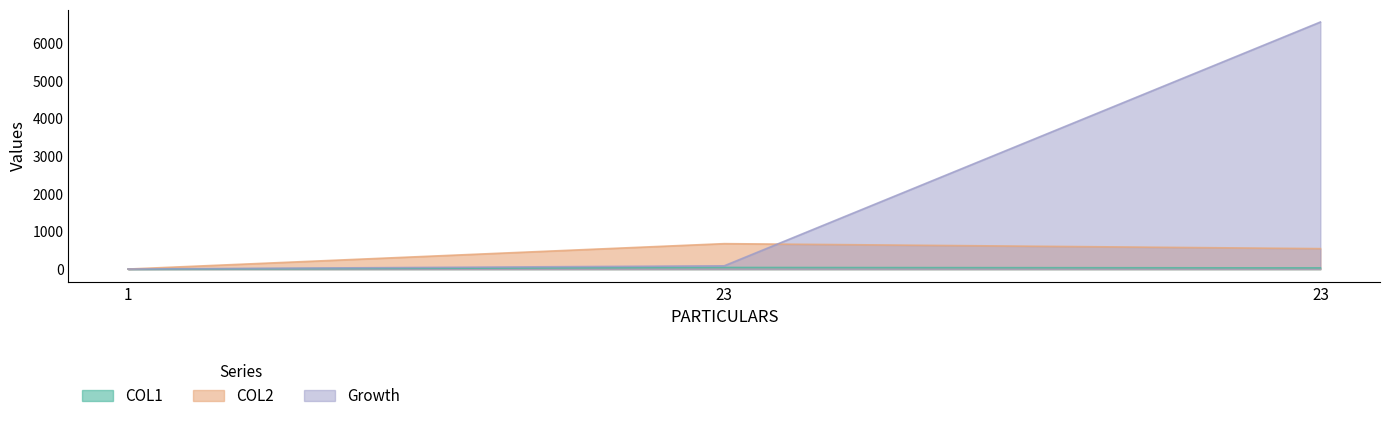

Where does the Growth series first go above 89?

23